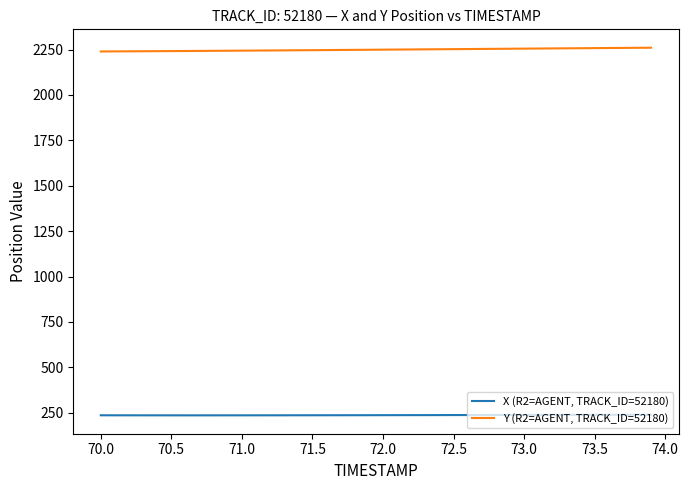

What is the minimum value for Y (R2=AGENT, TRACK_ID=52180)?

2239.2